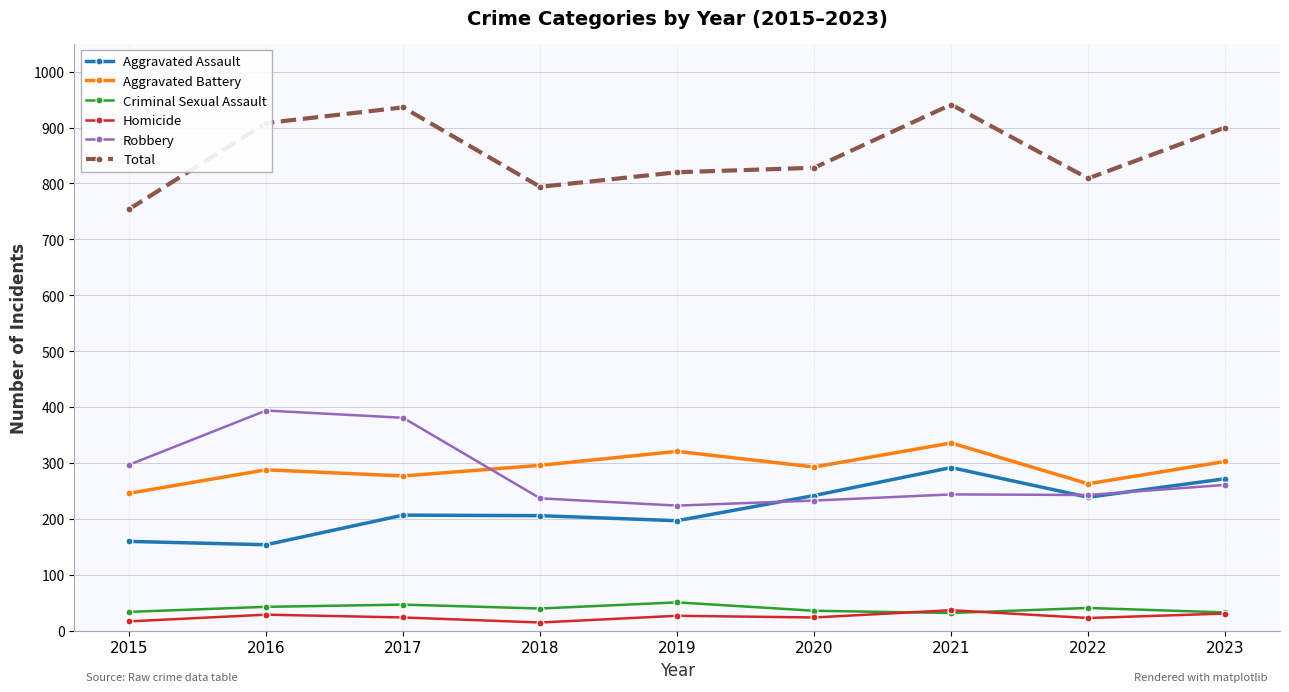

True or false: Aggravated Battery has a value of 263 at 2022.

True